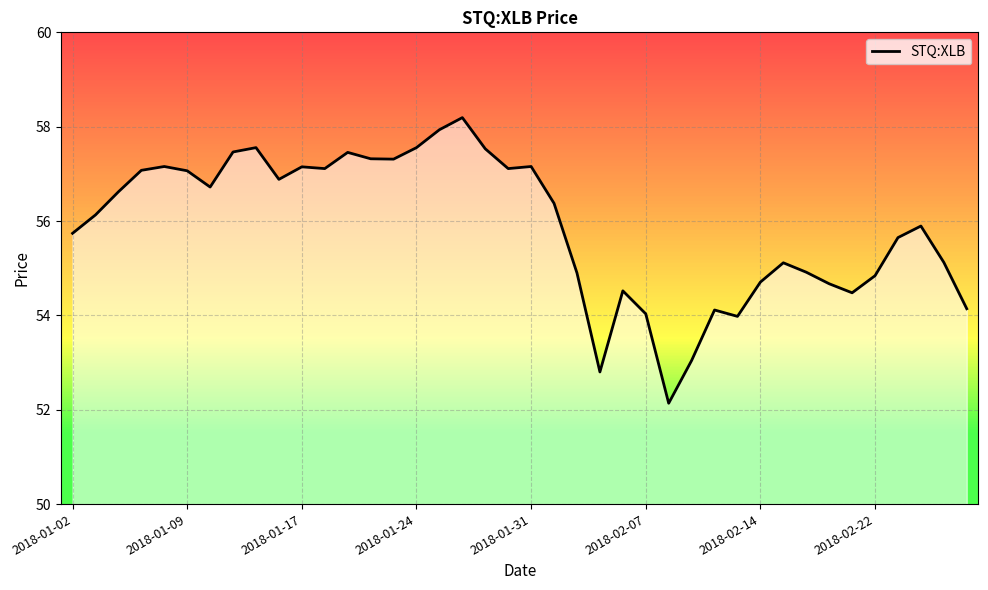

True or false: STQ:XLB has a value of 86.4 at 2018-02-22.

False